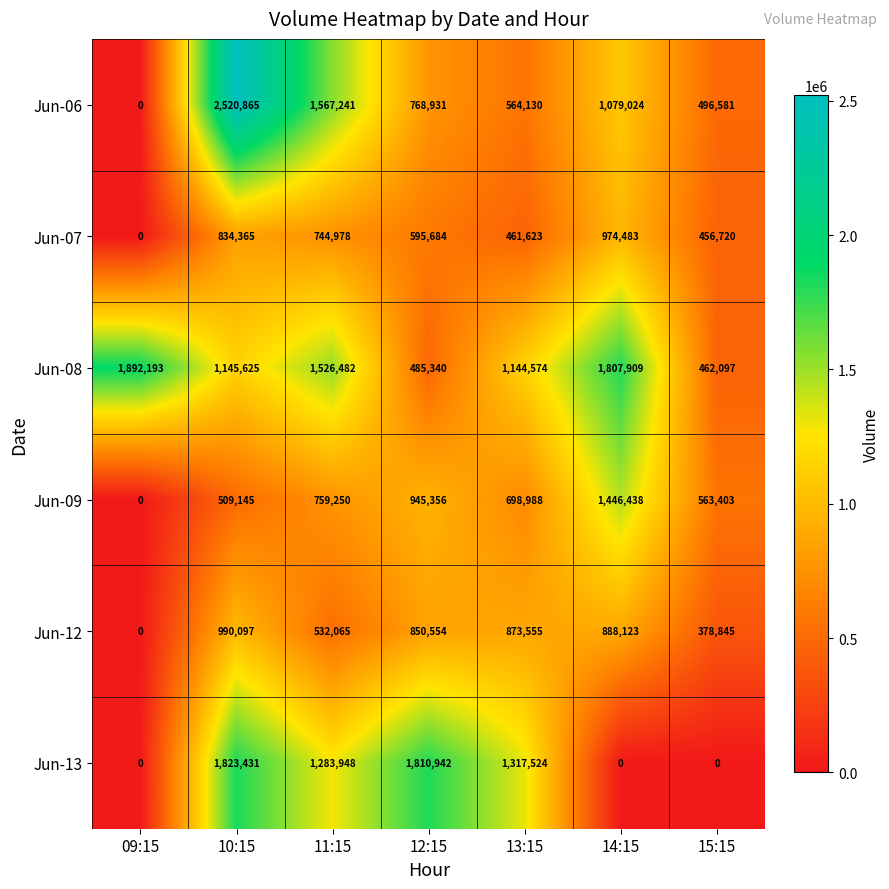

At how many categories does at least one series exceed 1092131?

6